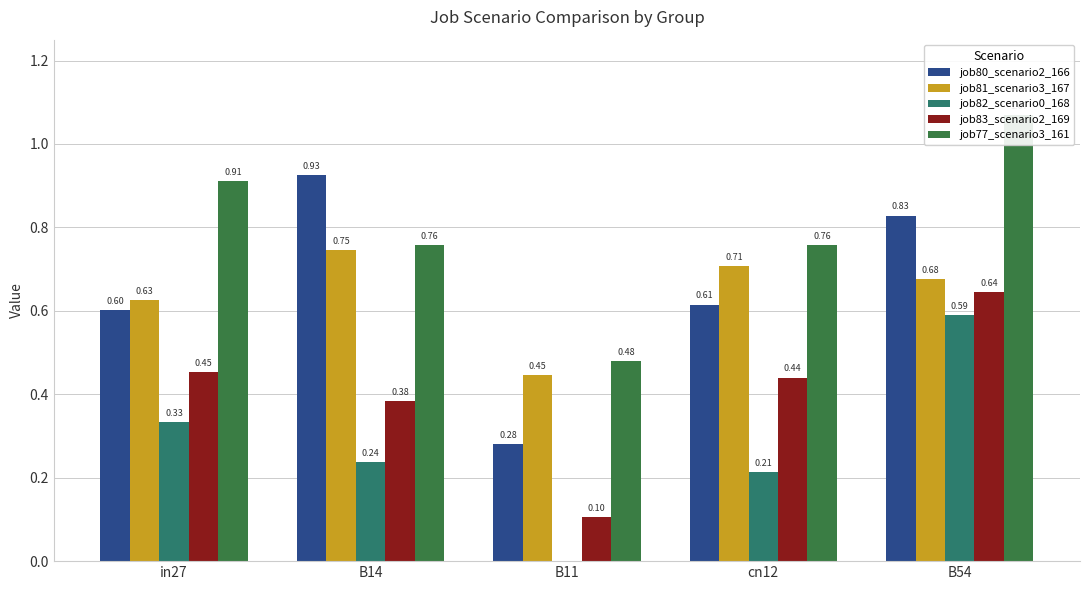

How many groups of bars are there?

5